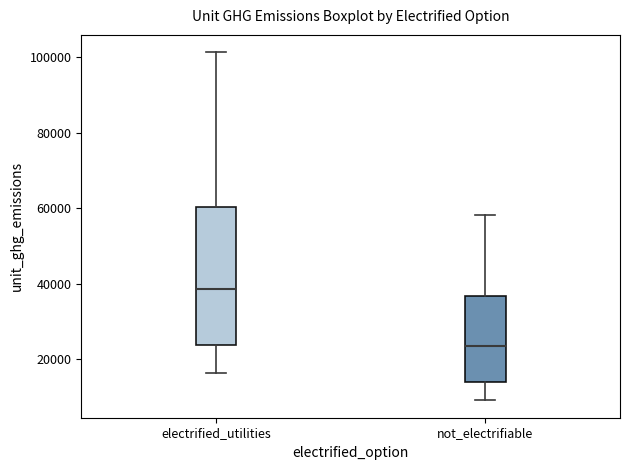

Comparing the boxes themselves (not the whiskers), which one is the tallest?

electrified_utilities